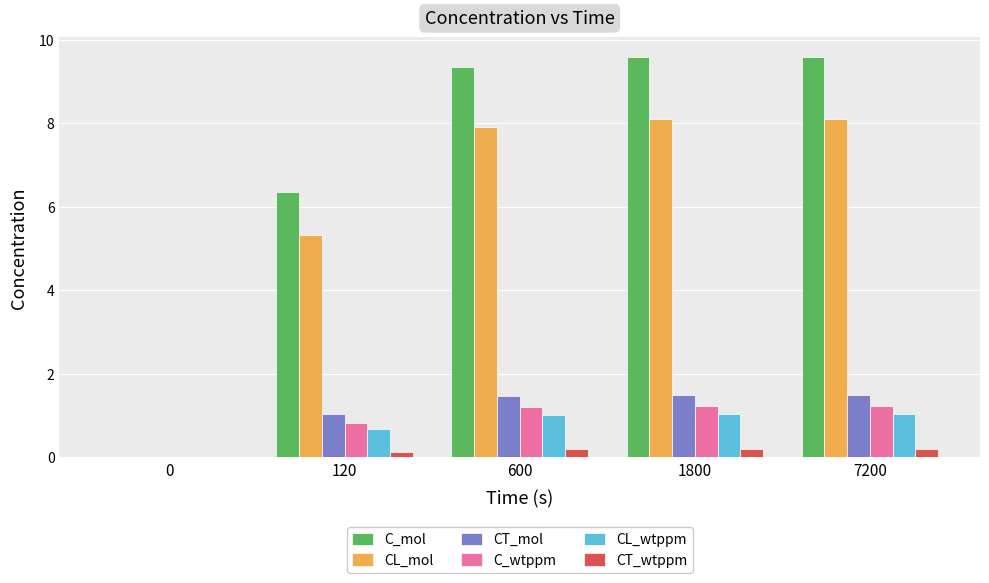

What is the maximum value shown in the chart?

9.6